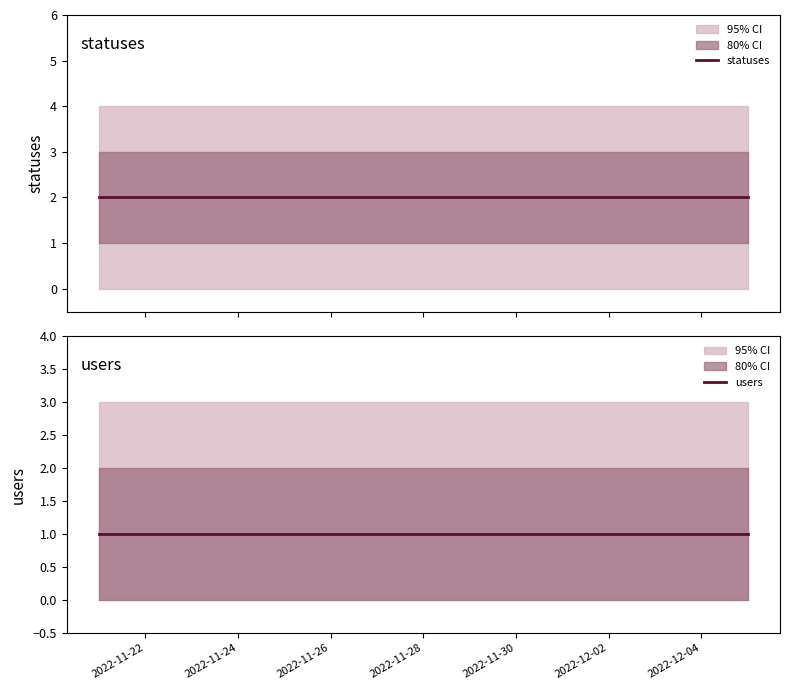

Is the value of statuses at 2022-12-04 greater than the value of users at 2022-11-28?

Yes